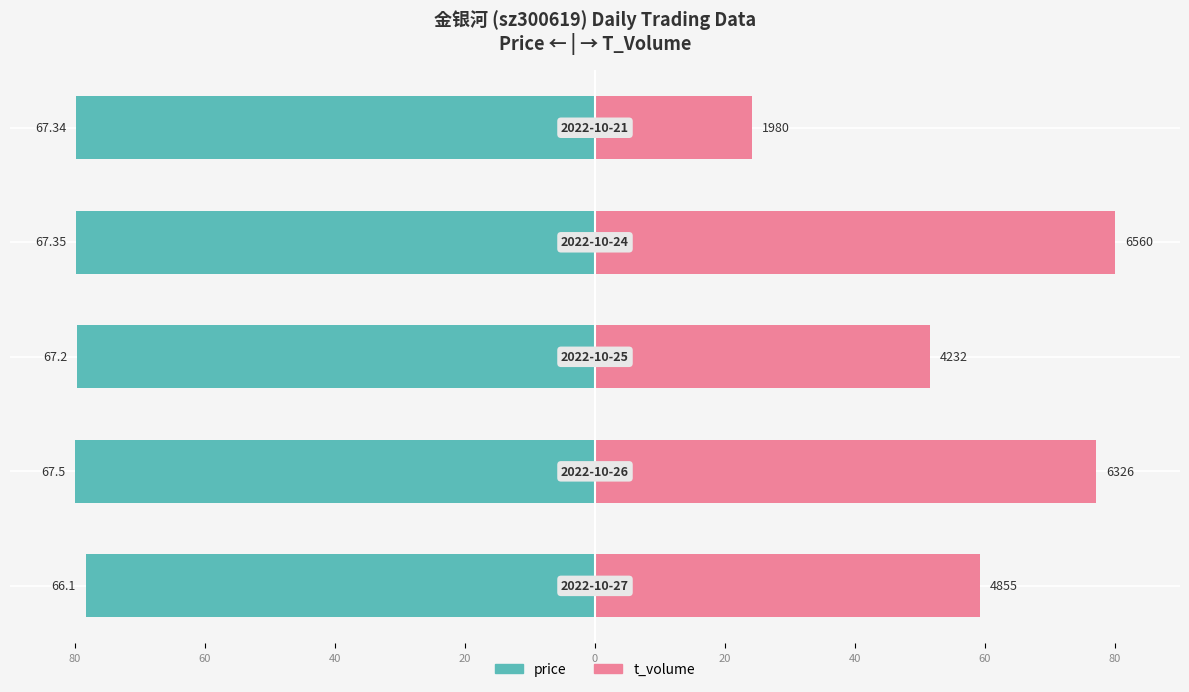

What is the difference between the highest and lowest values at 60?

157.1